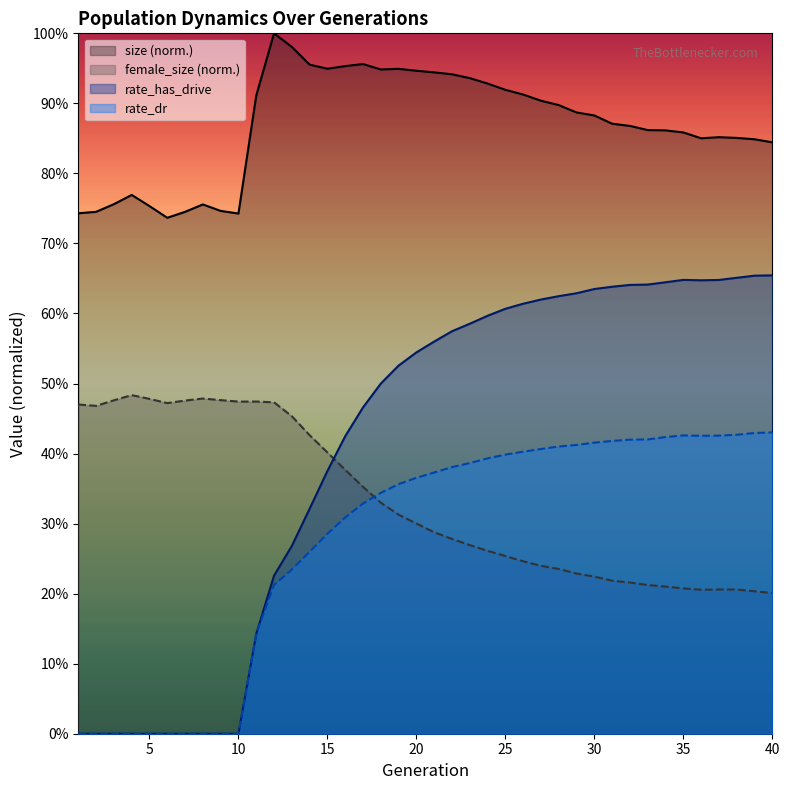

Reading left to right, transcribe all the data shown in this chart.

size: 0.7	0.7	0.8	0.8	0.8	0.7	0.7	0.8	0.7	0.7	0.9	1.0	1.0	1.0	0.9	1.0	1.0	0.9	0.9	0.9	0.9	0.9	0.9	0.9	0.9	0.9	0.9	0.9	0.9	0.9	0.9	0.9	0.9	0.9	0.9	0.9	0.9	0.9	0.8	0.8
female_size: 0.5	0.5	0.5	0.5	0.5	0.5	0.5	0.5	0.5	0.5	0.5	0.5	0.5	0.4	0.4	0.4	0.4	0.3	0.3	0.3	0.3	0.3	0.3	0.3	0.3	0.2	0.2	0.2	0.2	0.2	0.2	0.2	0.2	0.2	0.2	0.2	0.2	0.2	0.2	0.2
rate_has_drive: 0.0	0.0	0.0	0.0	0.0	0.0	0.0	0.0	0.0	0.0	0.1	0.2	0.3	0.3	0.4	0.4	0.5	0.5	0.5	0.5	0.6	0.6	0.6	0.6	0.6	0.6	0.6	0.6	0.6	0.6	0.6	0.6	0.6	0.6	0.6	0.6	0.6	0.7	0.7	0.7
rate_dr: 0.0	0.0	0.0	0.0	0.0	0.0	0.0	0.0	0.0	0.0	0.1	0.2	0.2	0.3	0.3	0.3	0.3	0.3	0.4	0.4	0.4	0.4	0.4	0.4	0.4	0.4	0.4	0.4	0.4	0.4	0.4	0.4	0.4	0.4	0.4	0.4	0.4	0.4	0.4	0.4